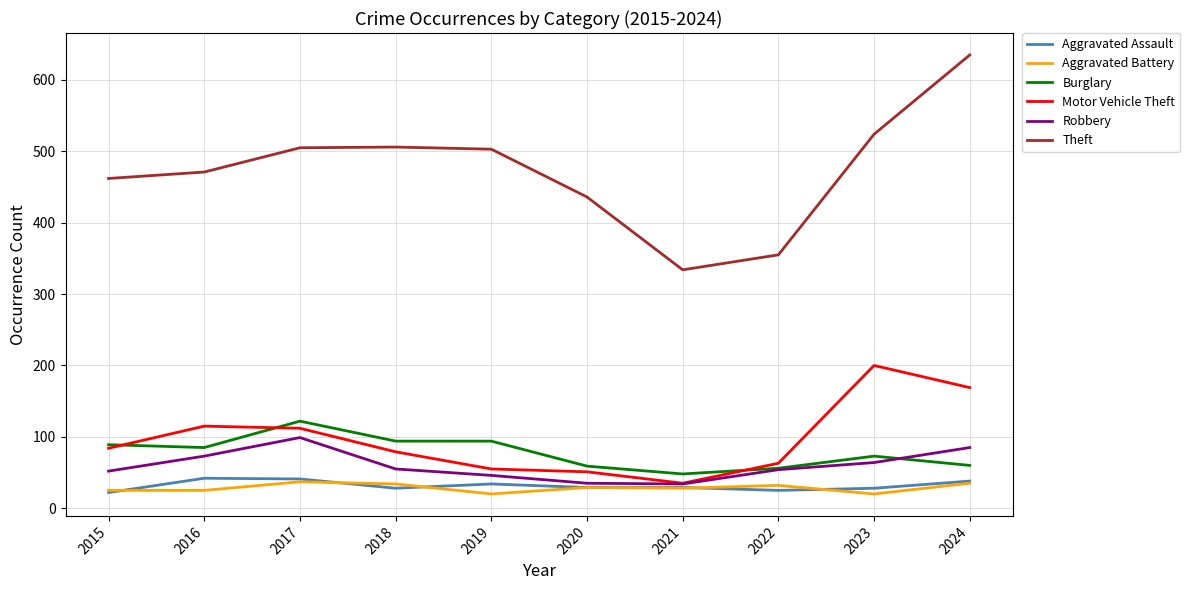

What is the total value across all series at 2021?

508